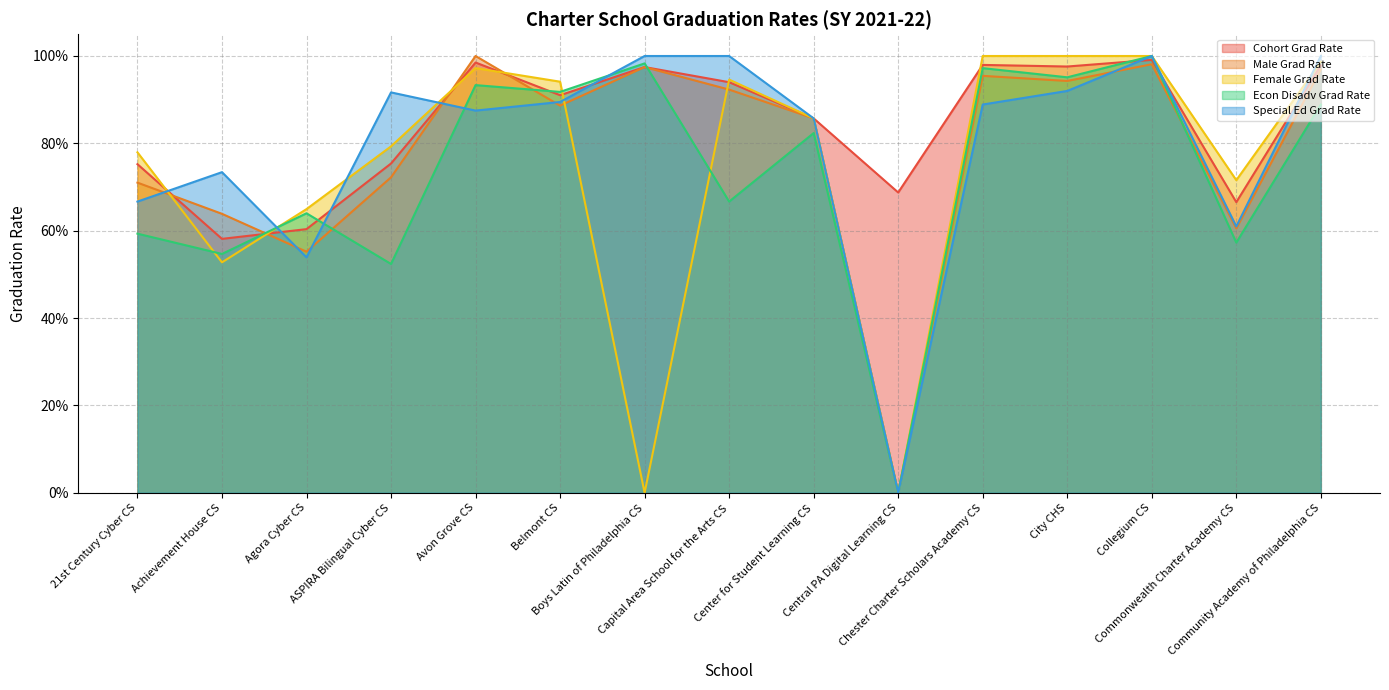

Which series changed the most between Avon Grove CS and Collegium CS?

Special Ed Grad Rate